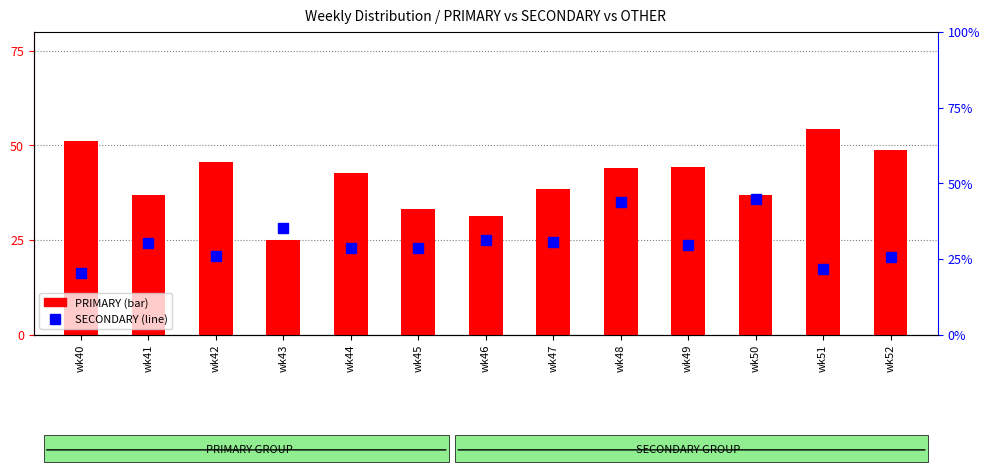

List the labels in order of PRIMARY value, largest first.

wk51, wk40, wk52, wk42, wk49, wk48, wk44, wk47, wk41, wk50, wk45, wk46, wk43